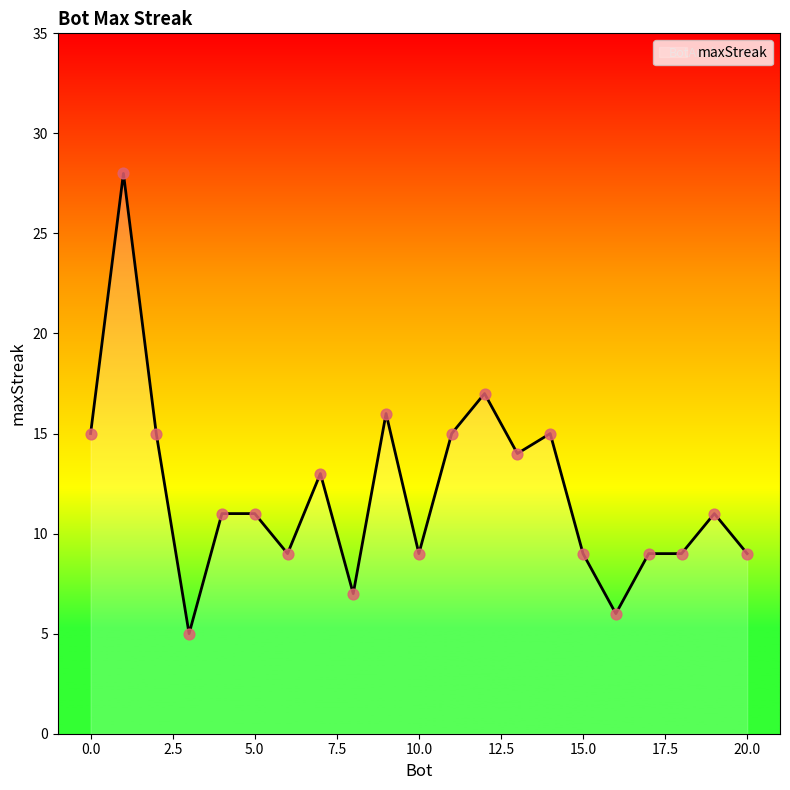

What is the smallest value displayed?

5